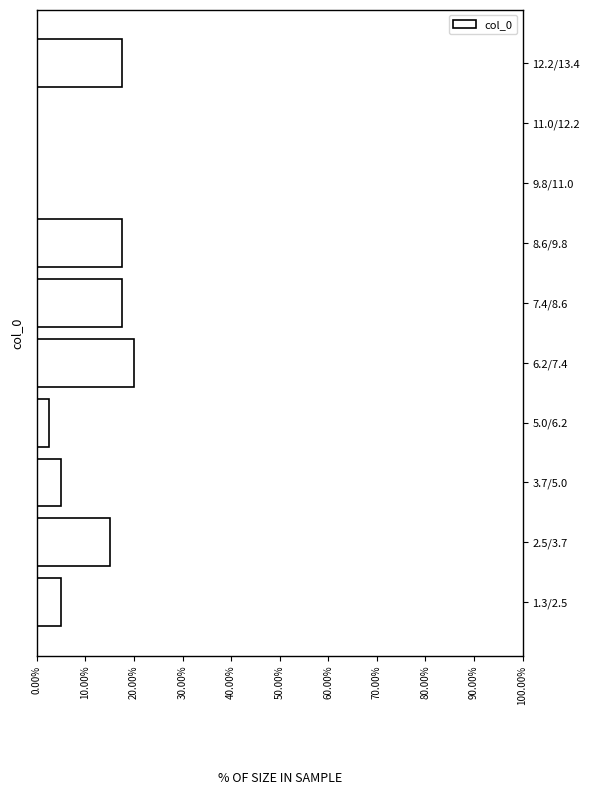

Reading bottom to top, extract all data points from this chart.

1.3/2.5=5.0	2.5/3.7=15.0	3.7/5.0=5.0	5.0/6.2=2.5	6.2/7.4=20.0	7.4/8.6=17.5	8.6/9.8=17.5	9.8/11.0=0.0	11.0/12.2=0.0	12.2/13.4=17.5